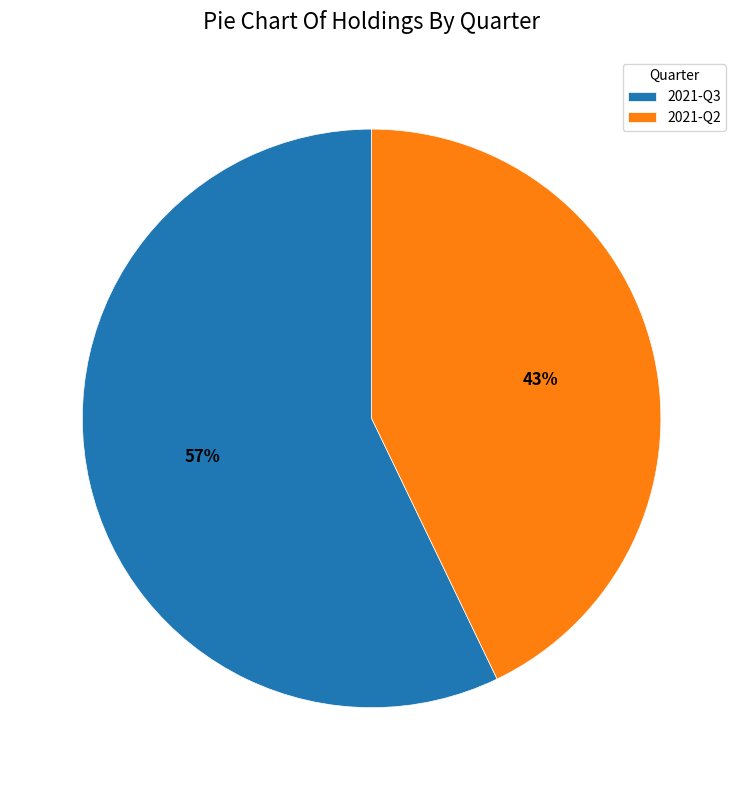

Does 2021-Q2 represent more than half of the total?

No